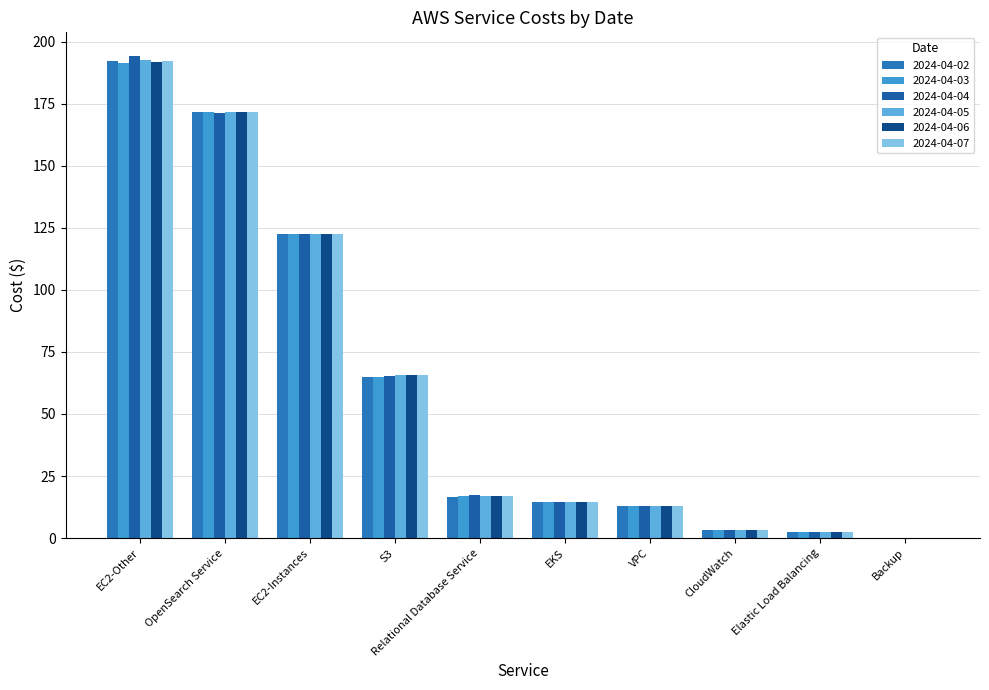

Between EC2-Instances and VPC, which is larger?

EC2-Instances